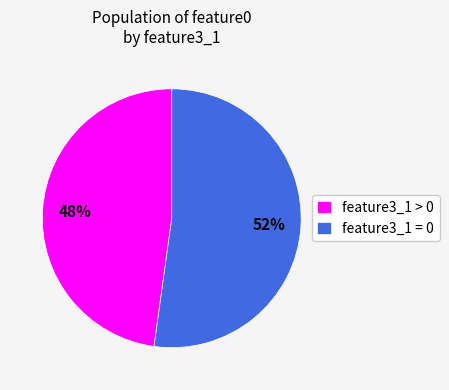

Is feature3_1 > 0 the majority of the pie?

No